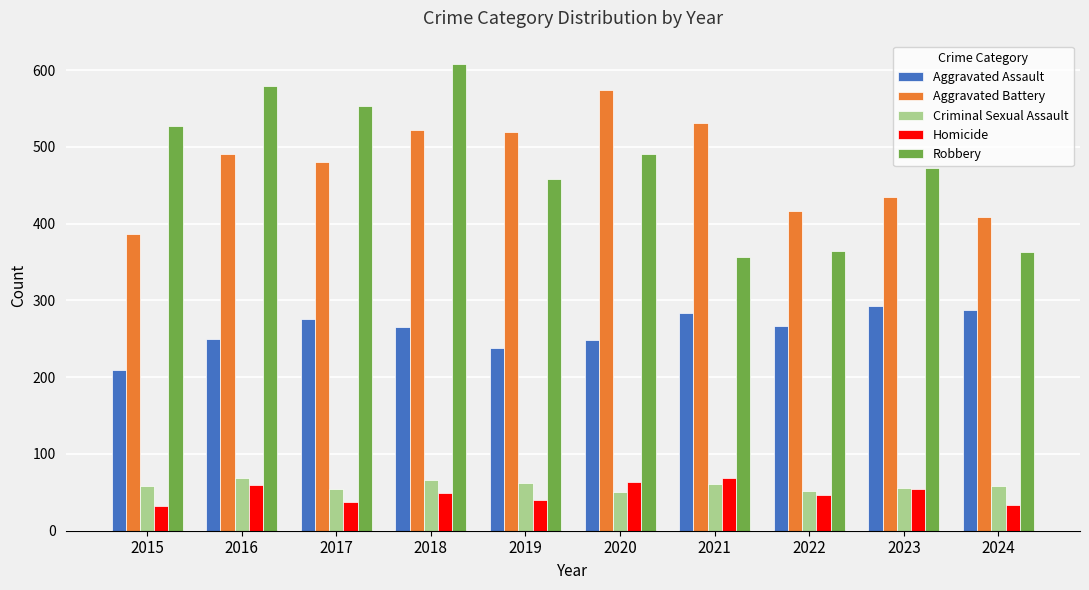

Are the bars grouped side by side (vs. stacked)?

Yes